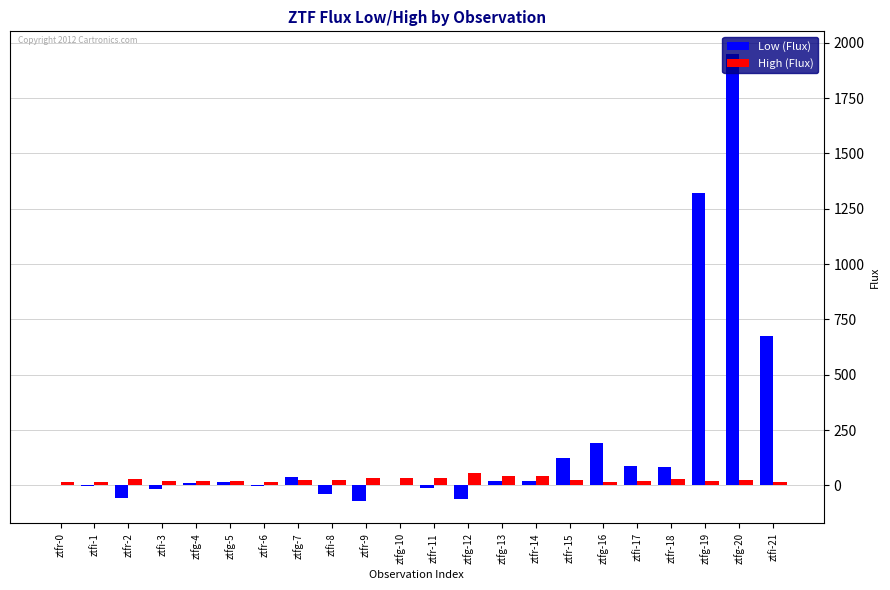

What are all the series names shown in the legend?

Low (Flux), High (Flux)